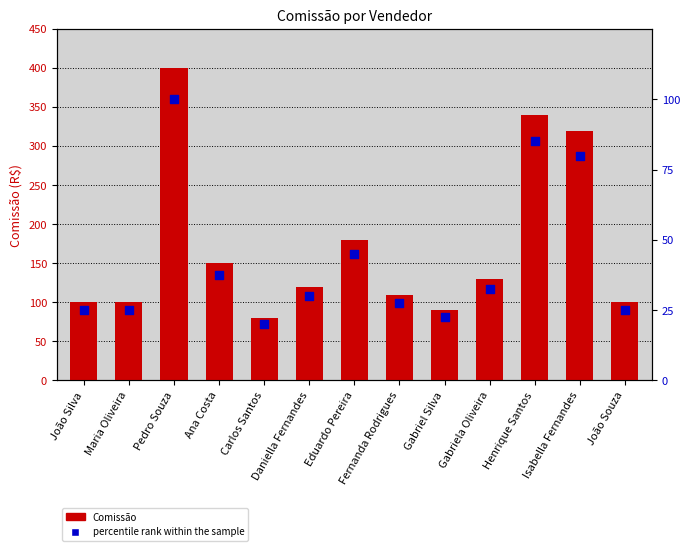

What are all the series names shown in the legend?

Comissão, percentile rank within the sample